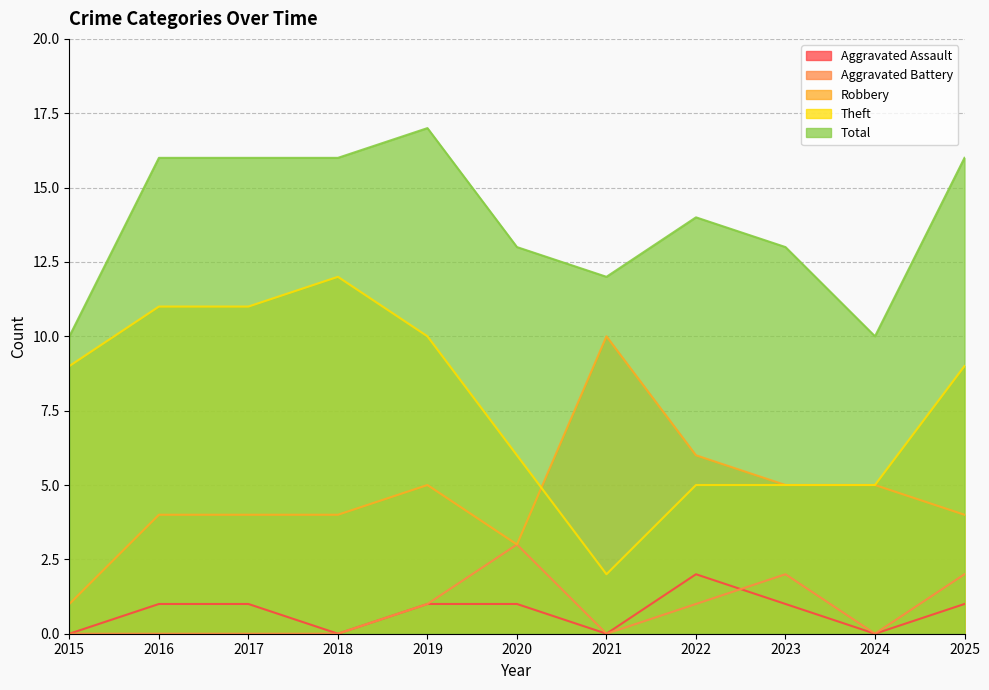

What is the difference between the highest and lowest values at 2024?

10